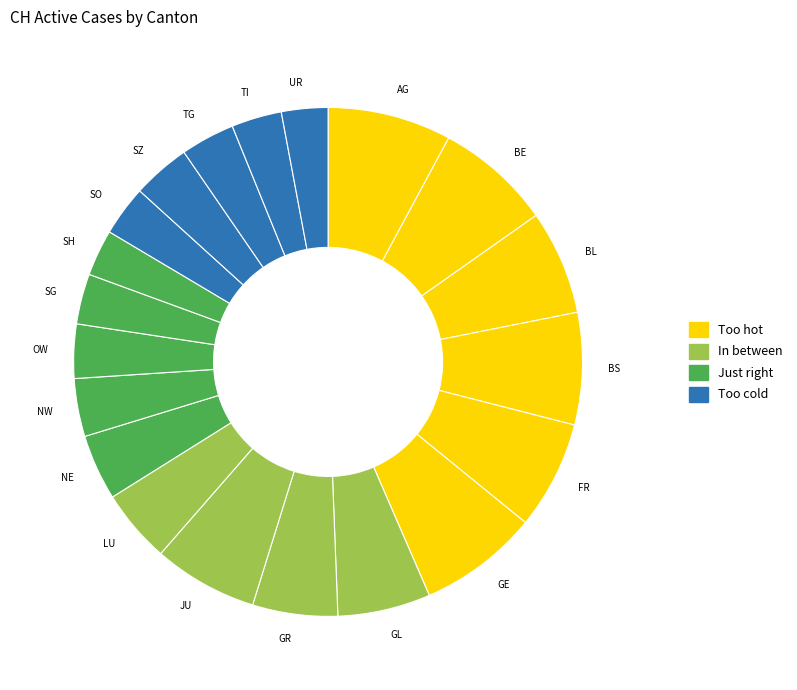

Does BE account for over 50% of the chart?

No